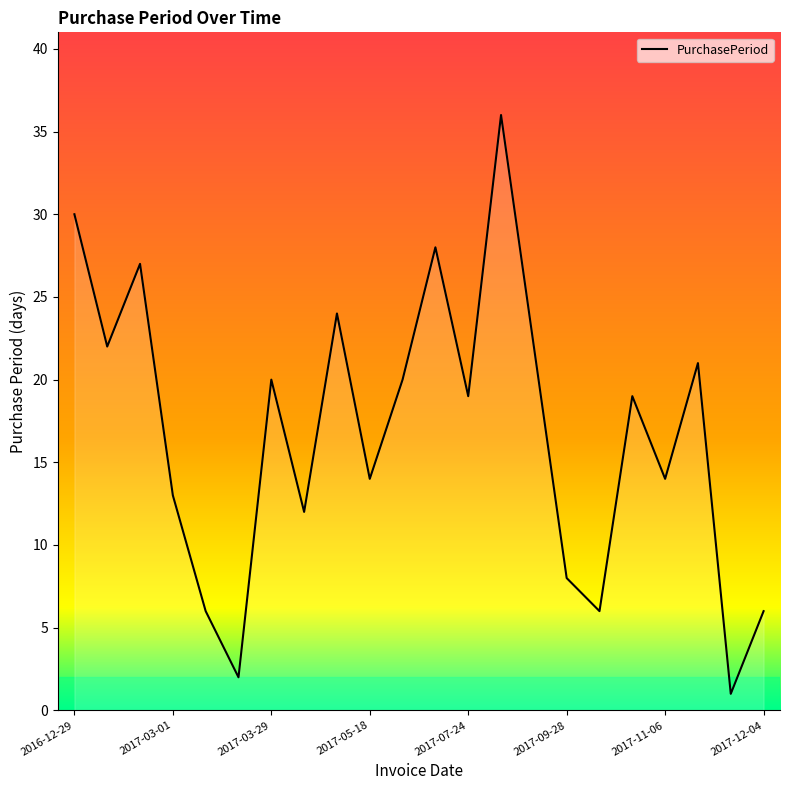

Reading right to left, what are all the values shown in this chart?

2017-12-04=6	2017-11-28=1	2017-11-27=21	2017-11-06=14	2017-10-23=19	2017-10-04=6	2017-09-28=8	2017-09-20=22	2017-08-29=36	2017-07-24=19	2017-07-05=28	2017-06-07=20	2017-05-18=14	2017-05-04=24	2017-04-10=12	2017-03-29=20	2017-03-09=2	2017-03-07=6	2017-03-01=13	2017-02-16=27	2017-01-20=22	2016-12-29=30